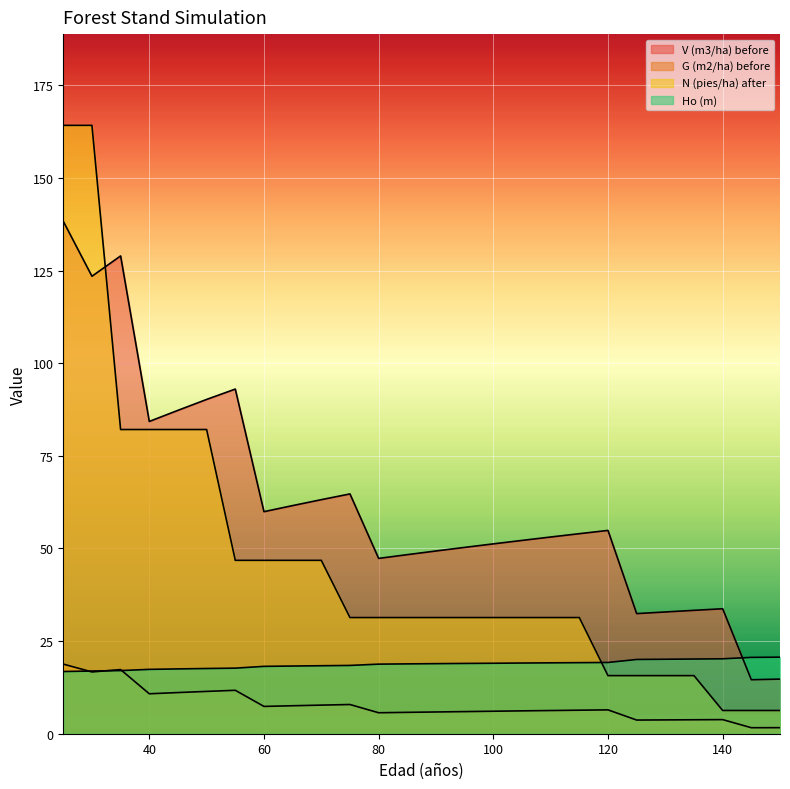

At 125, list the series in order from largest to smallest.

V (m3/ha) before, Ho (m), N (pies/ha) after, G (m2/ha) before